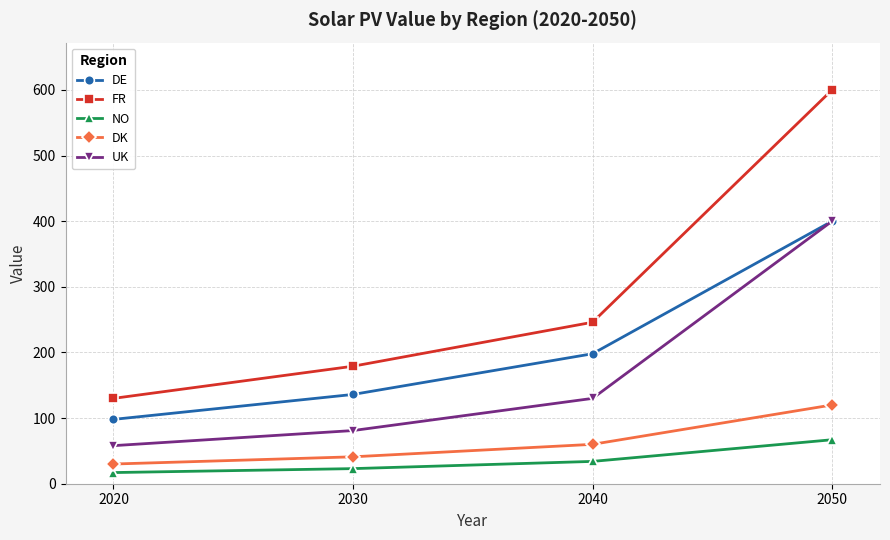

What is the difference between the DK values at 2050 and 2020?

90